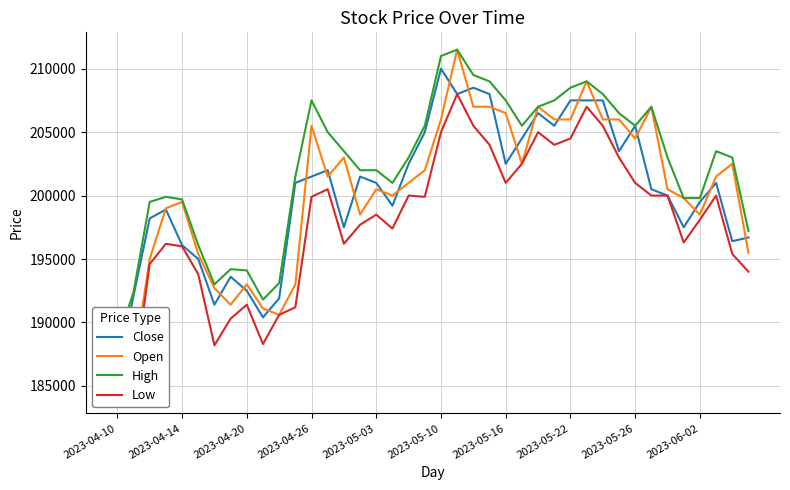

At which category is the sum across all series the highest?

21